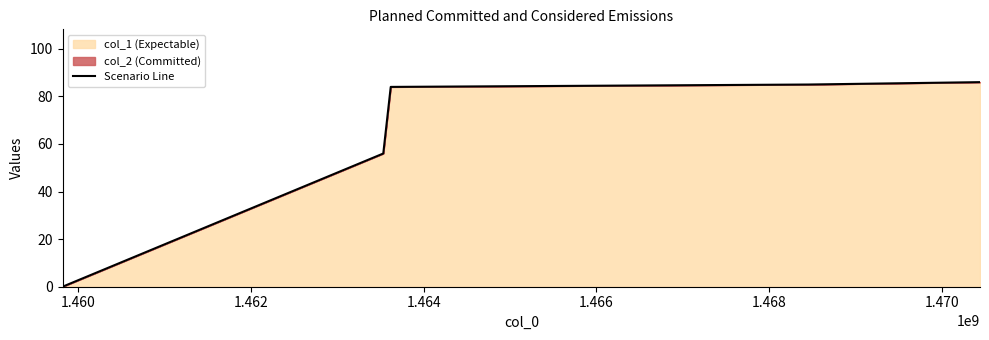

What is the difference between the maximum and minimum values?

86